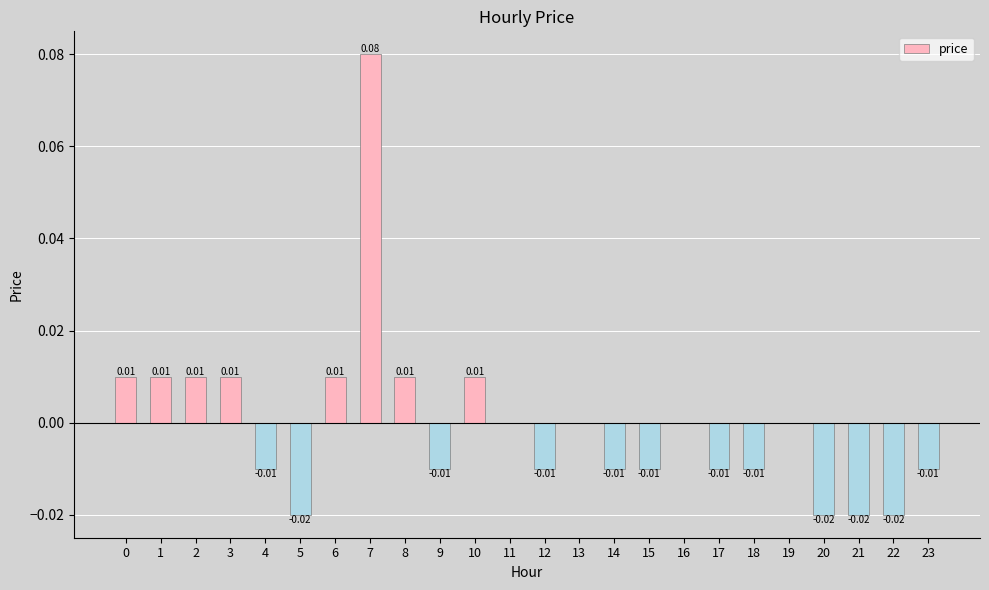

Which has a higher value, 6 or 18?

6